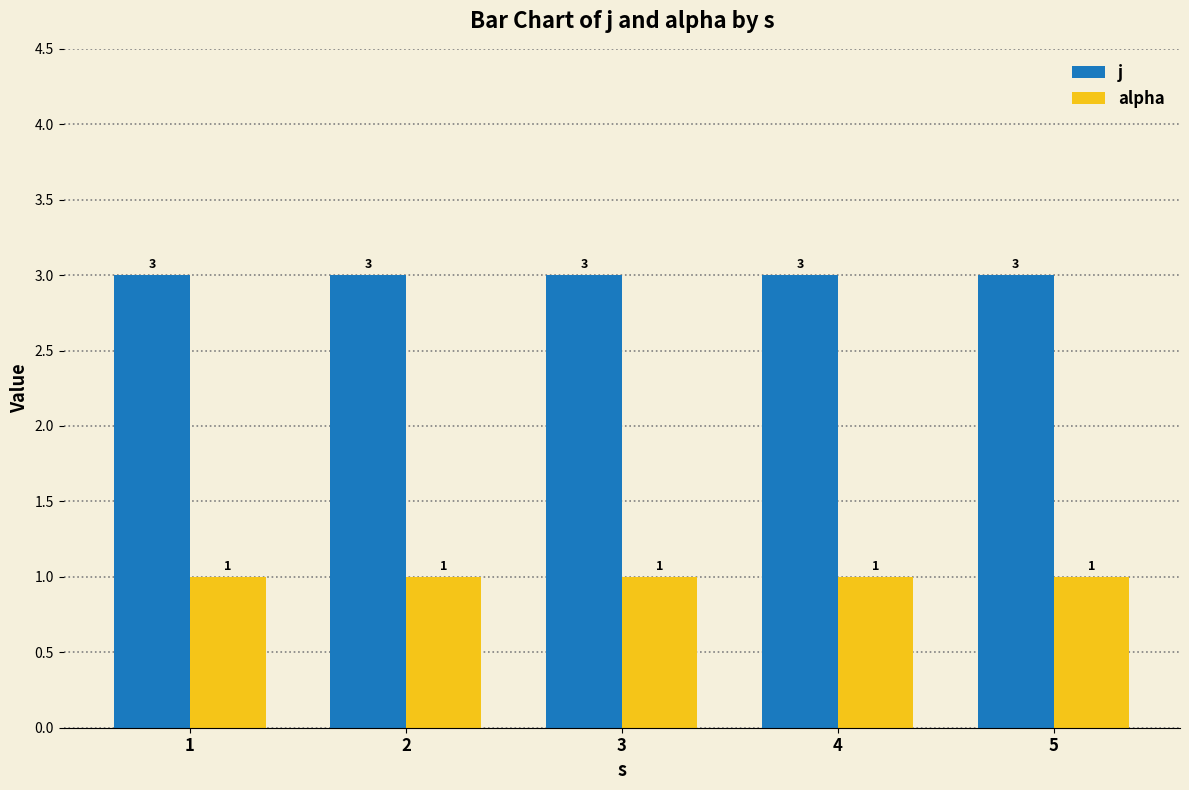

Reading left to right, transcribe all the data shown in this chart.

j: 3	3	3	3	3
alpha: 1	1	1	1	1